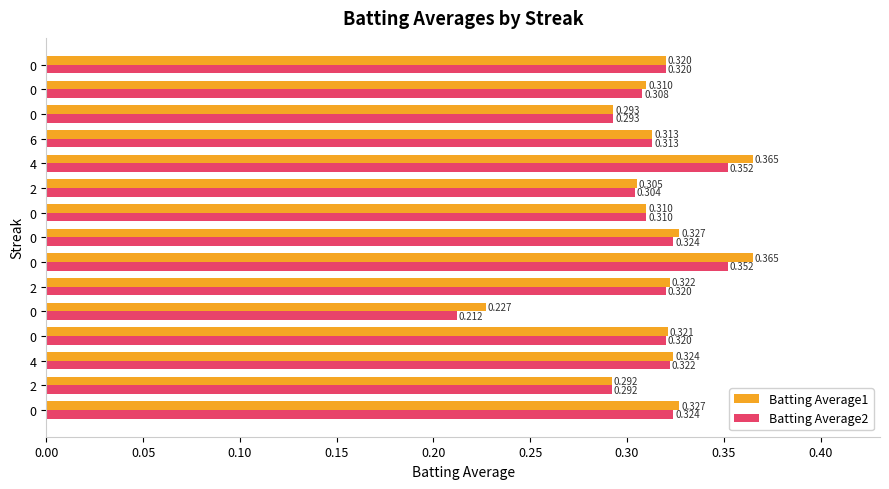

What are all the series names shown in the legend?

Batting Average1, Batting Average2